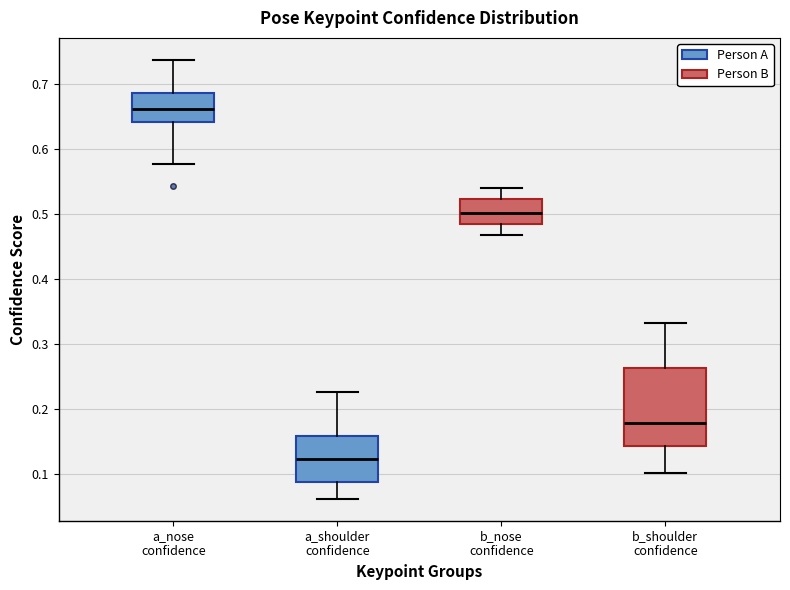

Where does the upper whisker of the box for b_nose confidence end on the y-axis? The values are not printed on the chart, so give them approximately, as read against the axis.

0.54